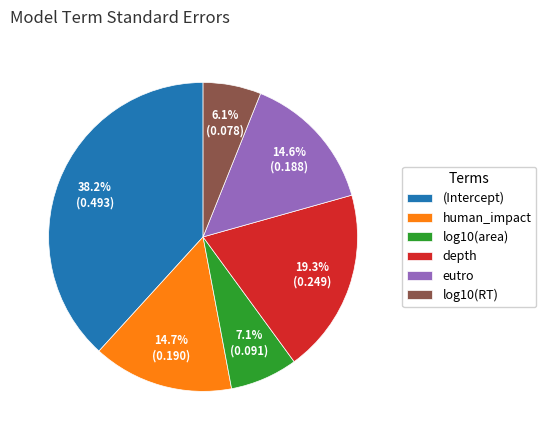

Do depth and human_impact together represent more than half of the pie?

No